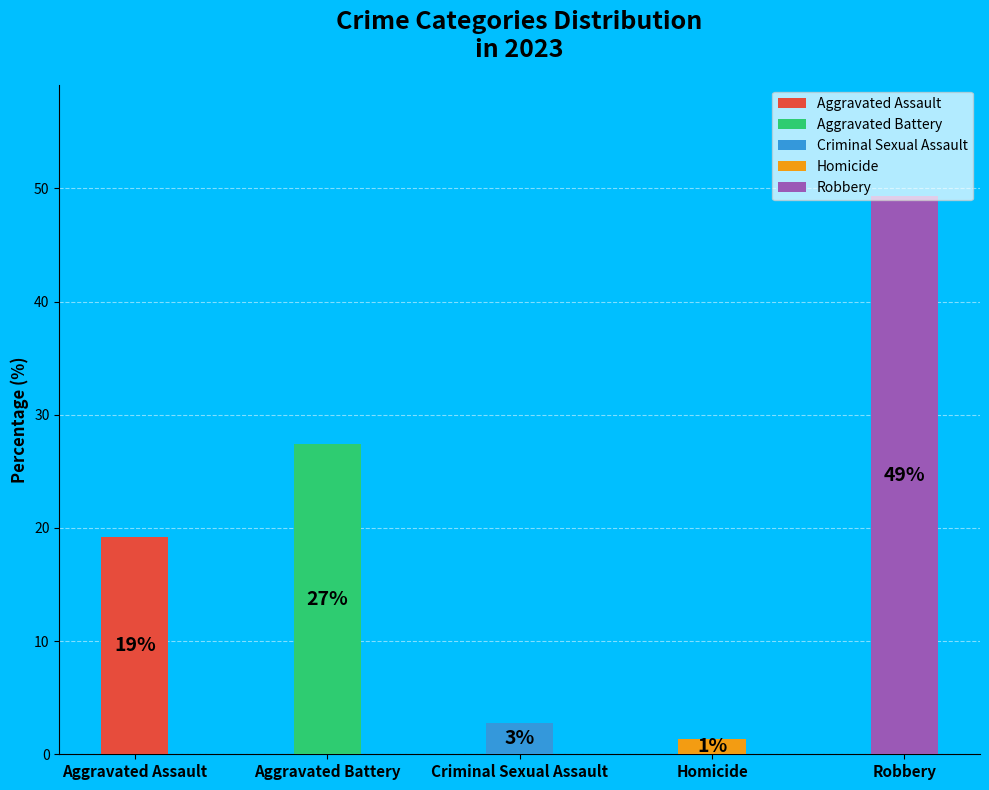

True or false: Aggravated Battery accounts for 37% of the total.

False